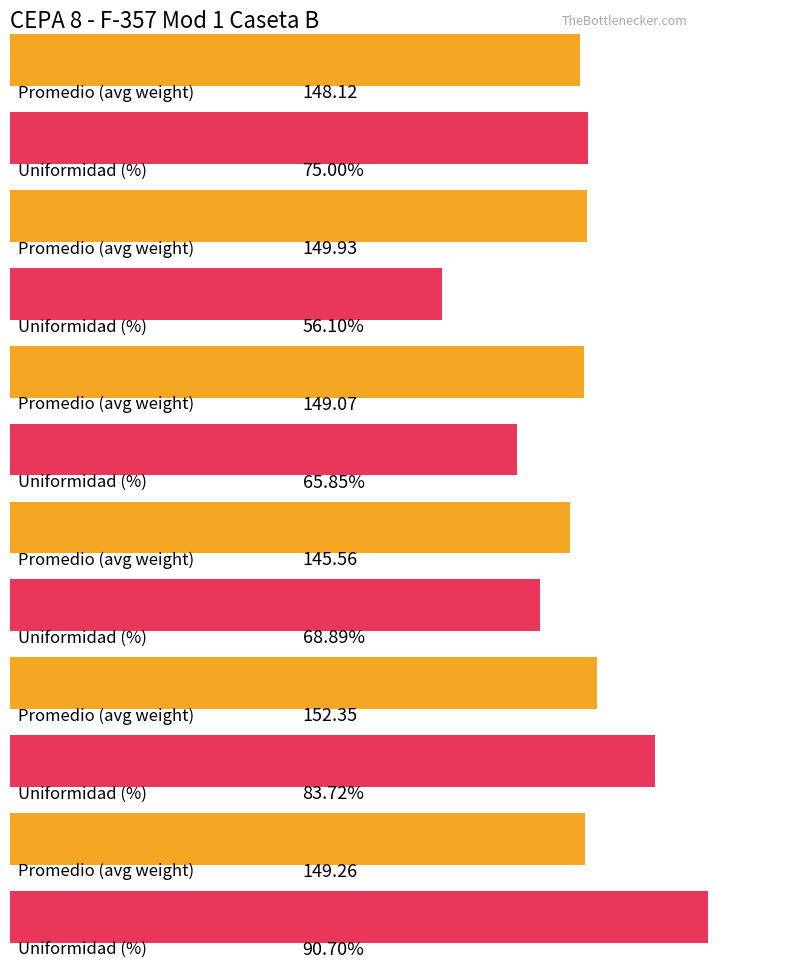

Which series has the largest range (max minus min)?

Uniformidad